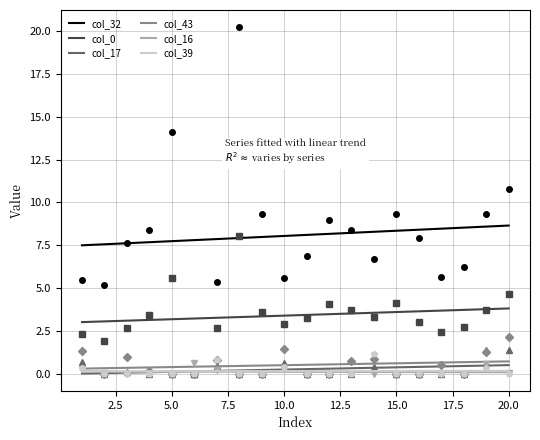

True or false: col_32 has a value of 1.7 at 5.0.

False